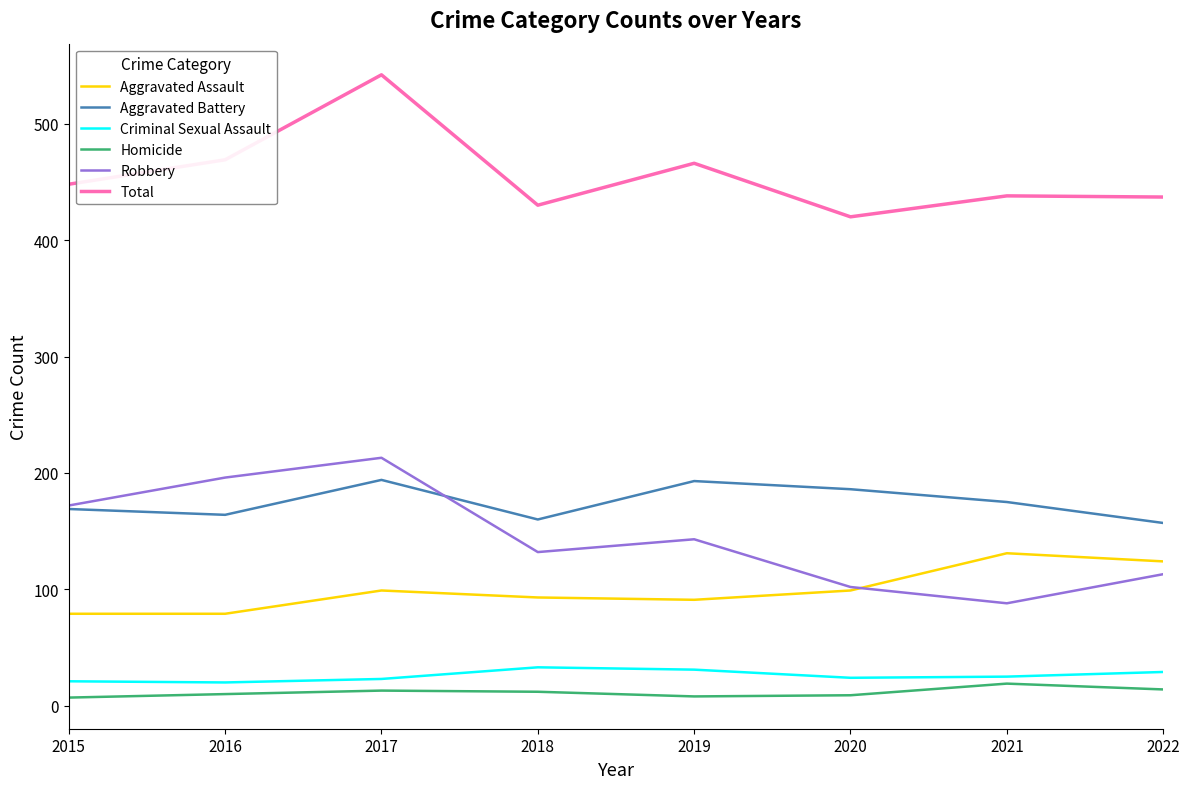

What is the maximum value for Aggravated Battery?

194